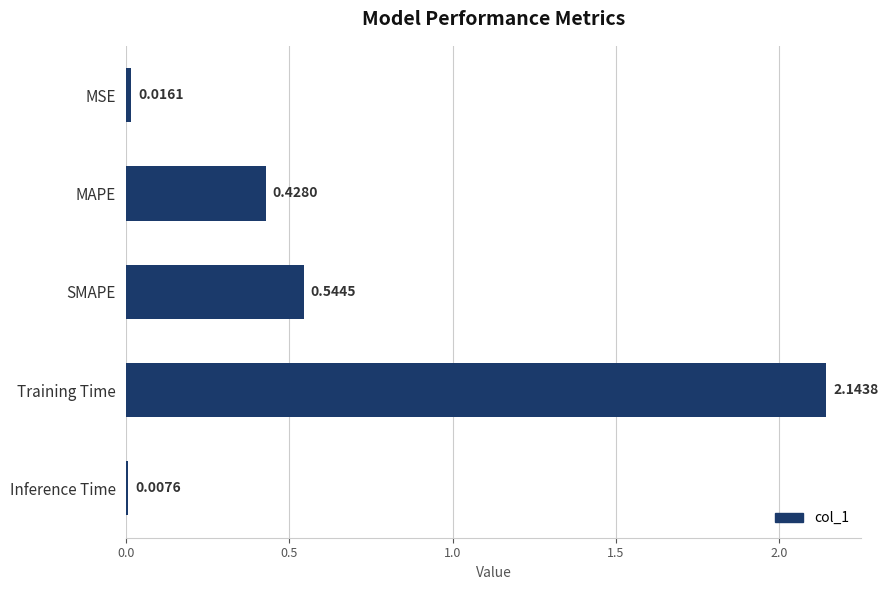

What is the sum of all values?

3.1